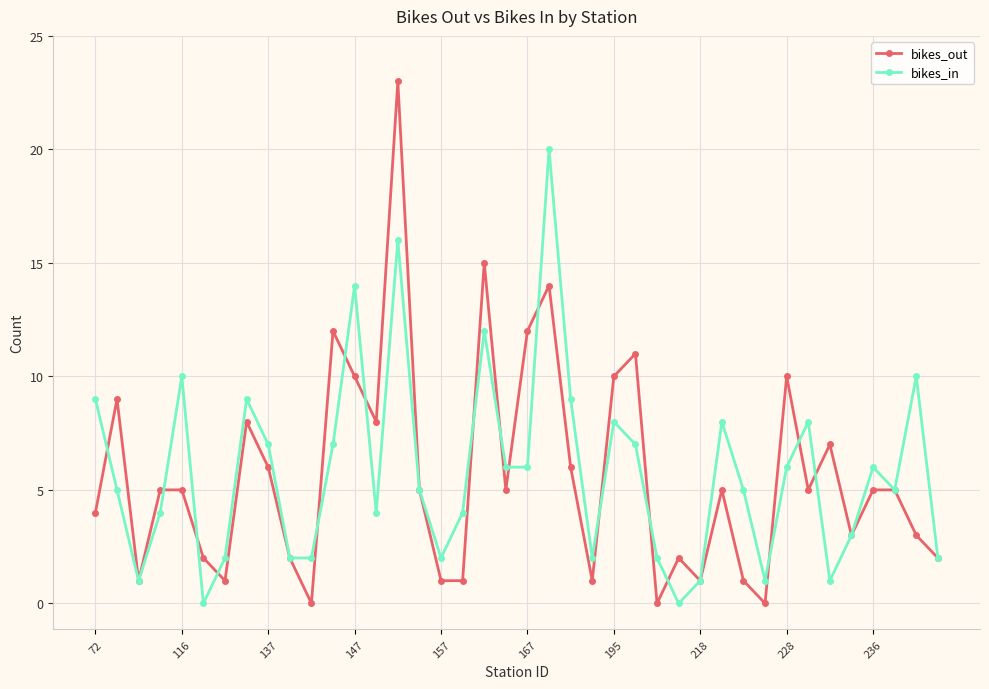

True or false: bikes_in has more than 0 points higher than both neighbors.

True